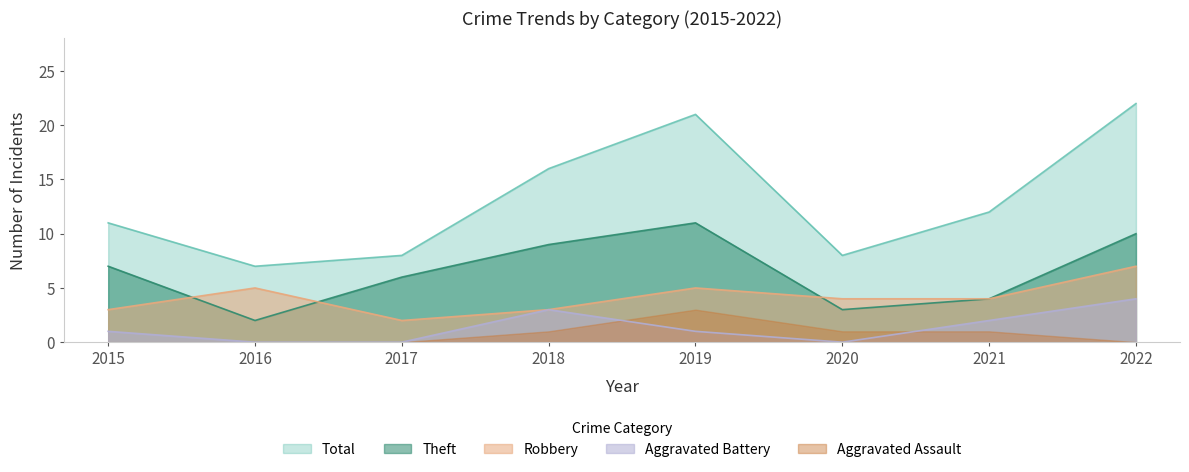

Is the value of Total at 2016 greater than the value of Robbery at 2021?

Yes